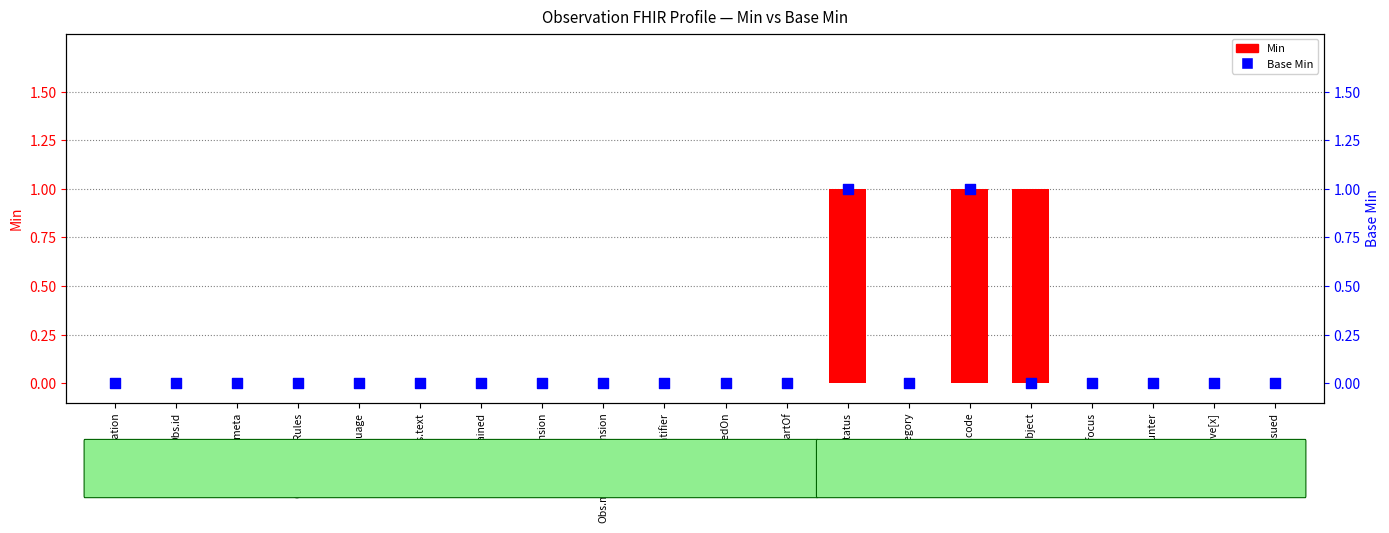

Which series has the largest Y range (max minus min)?

Min